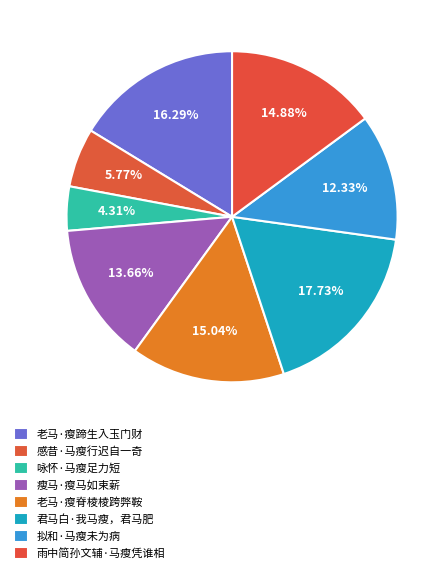

Count the number of slices in the pie.

8